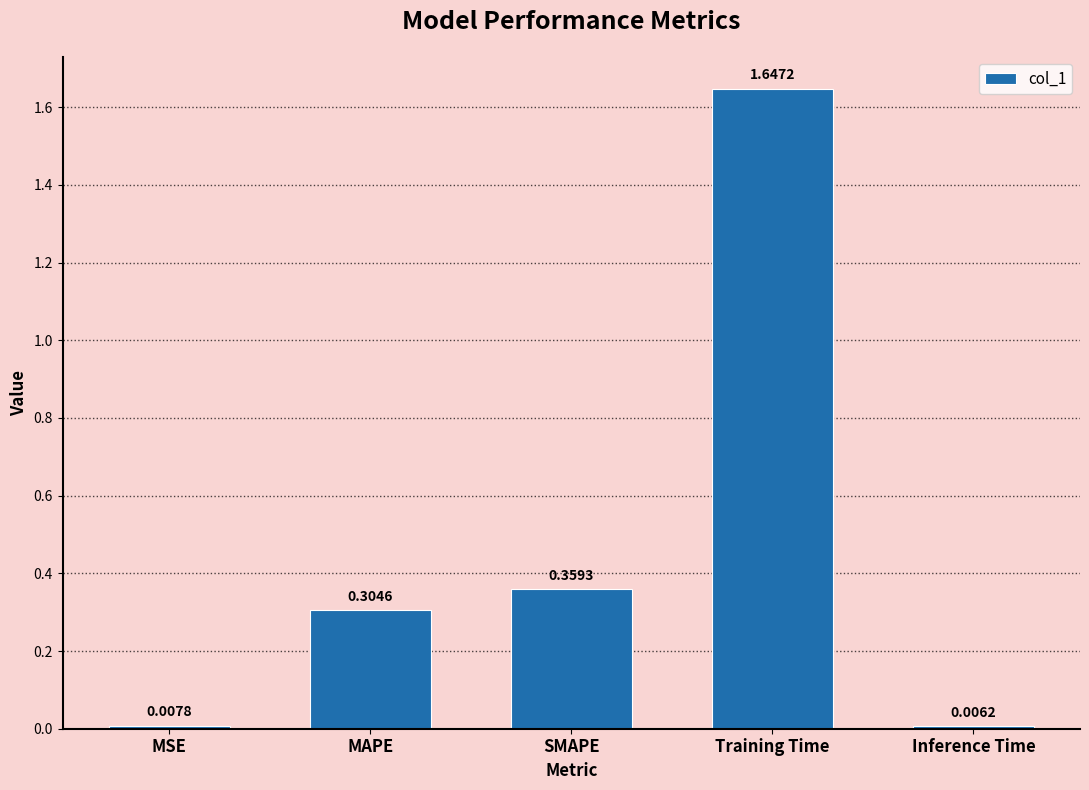

What is the label of the 4th bar from the left?

Training Time